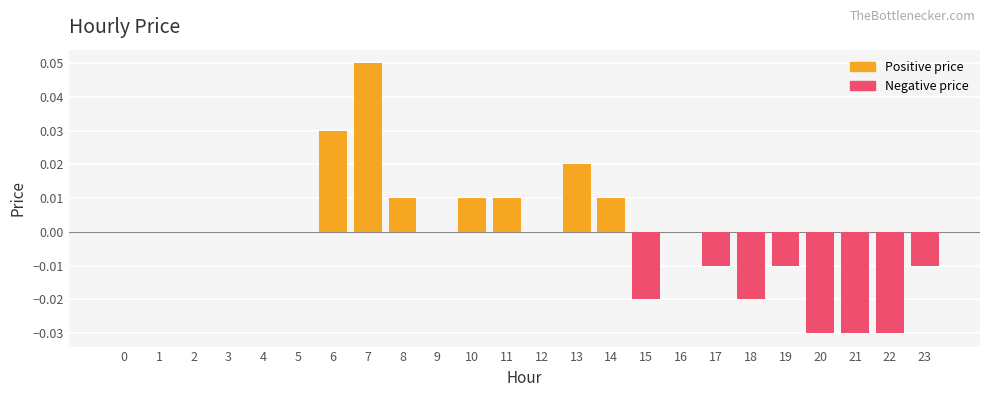

List the labels in order of value, smallest first.

20, 21, 22, 15, 18, 17, 19, 23, 0, 1, 2, 3, 4, 5, 9, 12, 16, 8, 10, 11, 14, 13, 6, 7